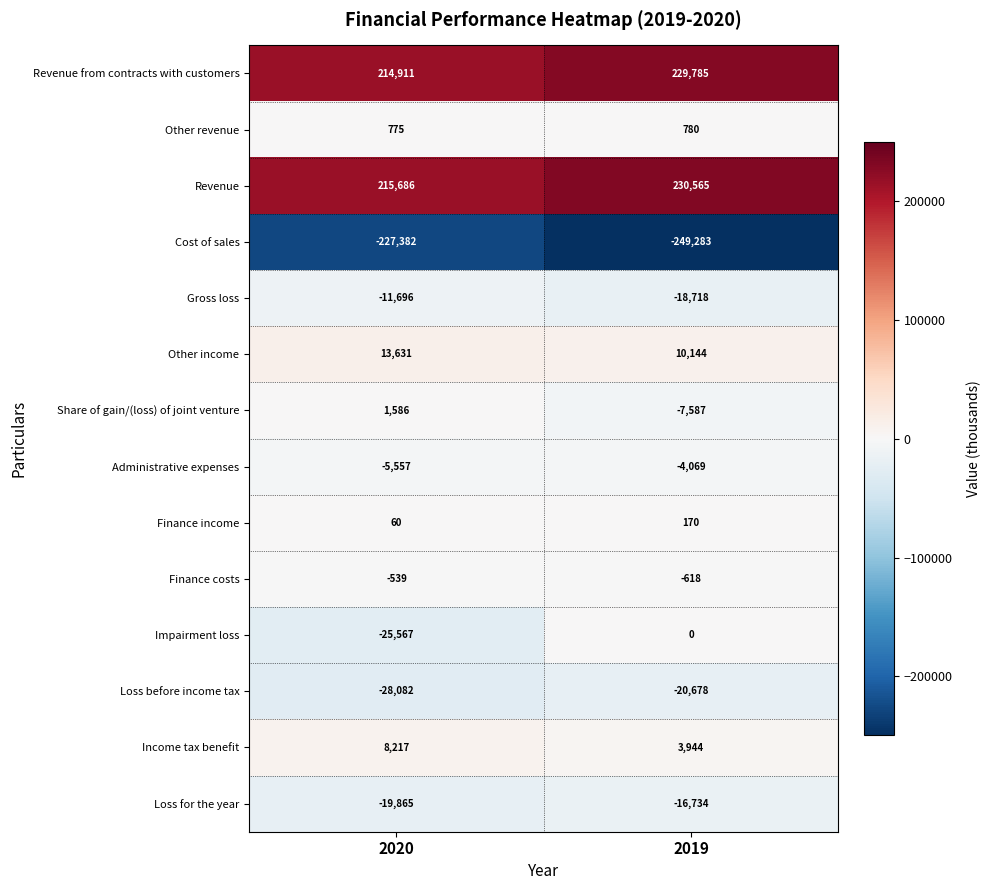

What is the difference between the maximum and minimum values in the Finance income series?

110